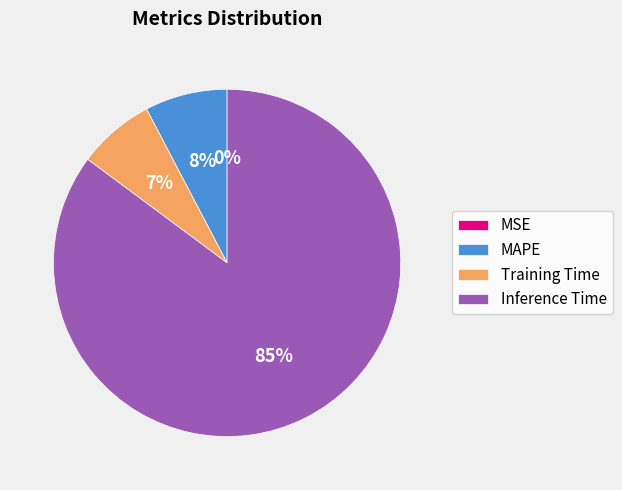

Which slice is the largest?

Inference Time